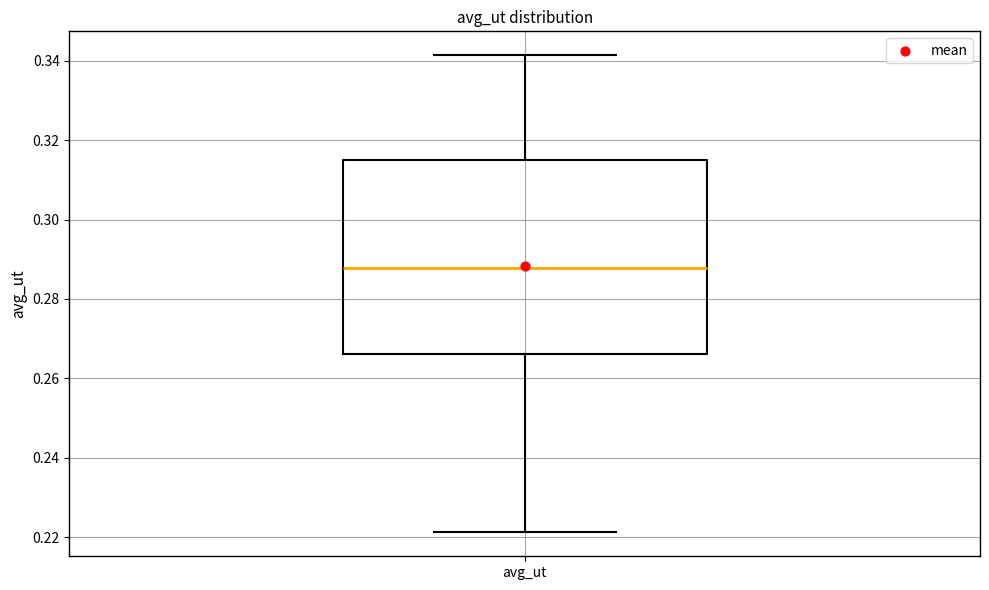

Transcribe this box plot: give where the median line is, the range the box spans, and where the two whiskers end, as read against the y-axis. The values are not printed on the chart, so give them approximately, as read against the axis.

median 0.288, box 0.266 to 0.316, whiskers 0.222 to 0.342